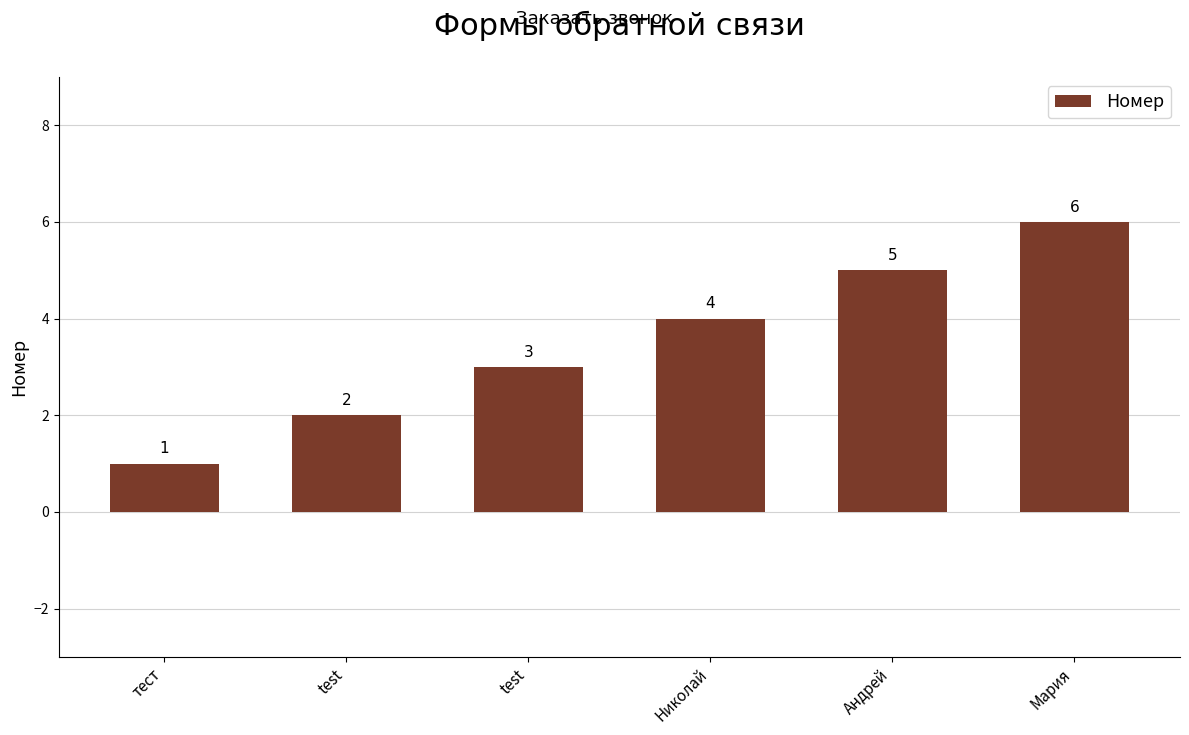

At which label does the data first exceed 4?

Андрей